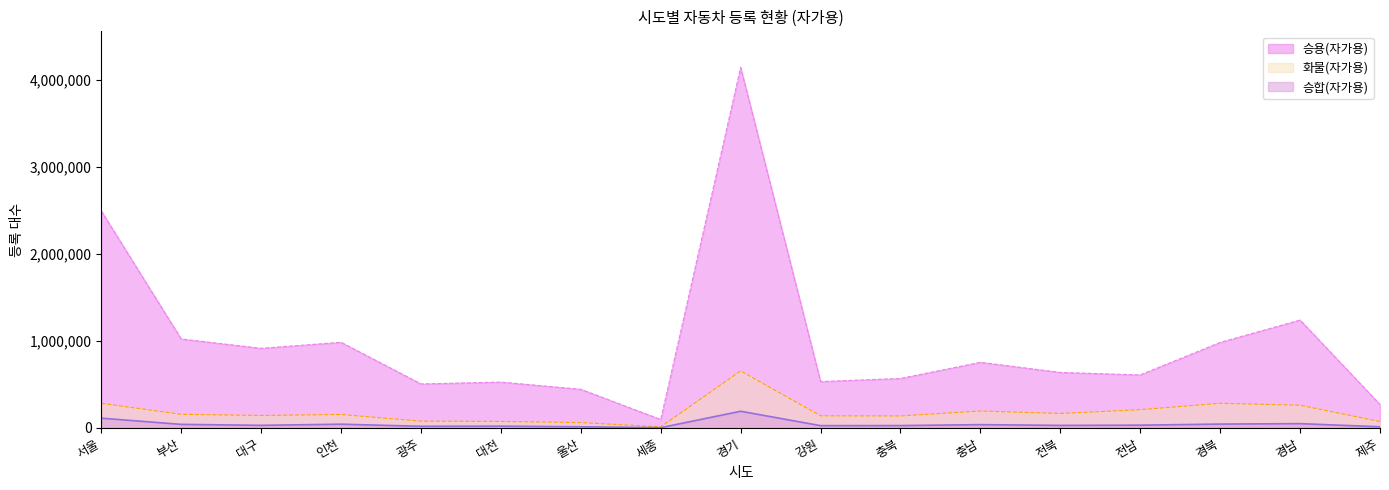

Where is the first local maximum for 승합(자가용)?

인천